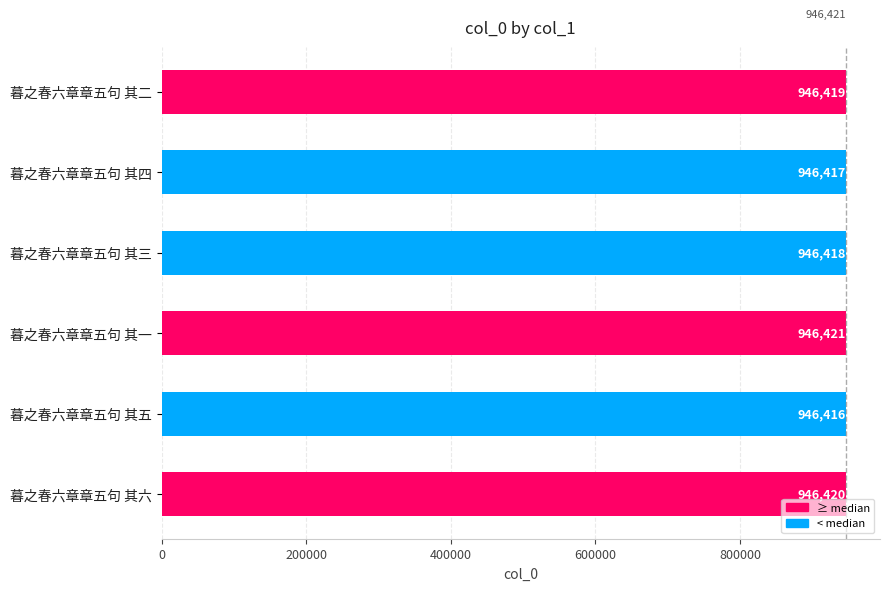

Where is the data nearest to the value 946418?

暮之春六章章五句 其三